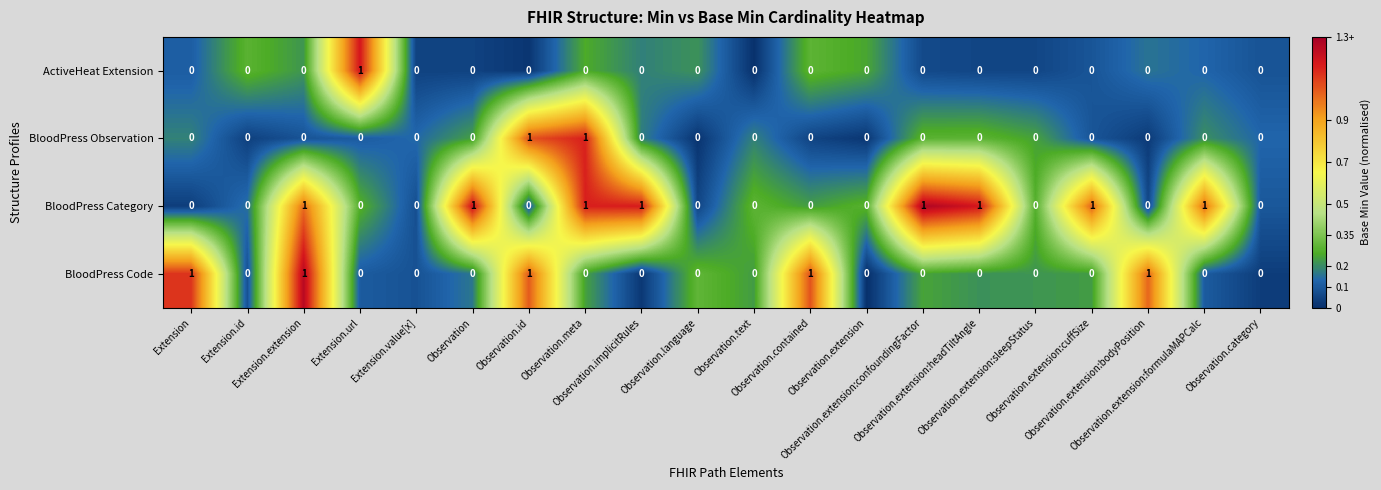

What is the sum of all BloodPress Code values?

5